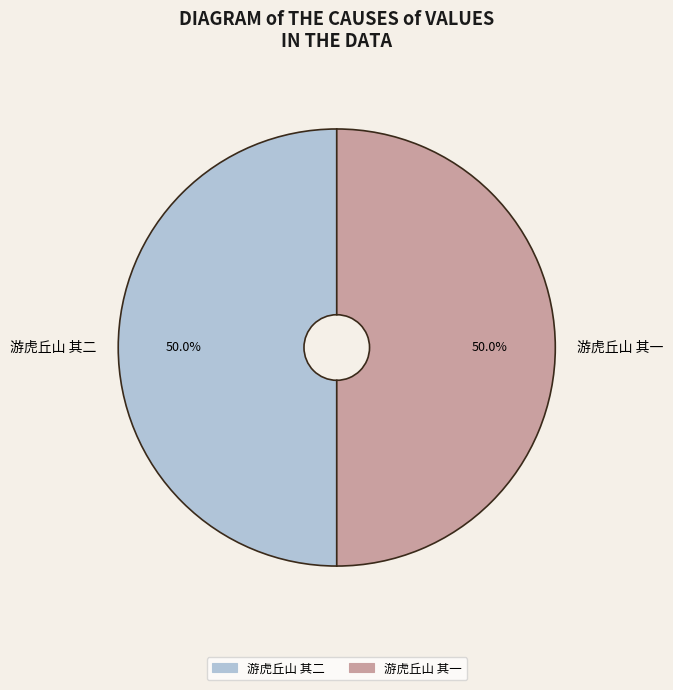

Combined, do 游虎丘山 其一 and 游虎丘山 其二 account for over 50%?

Yes